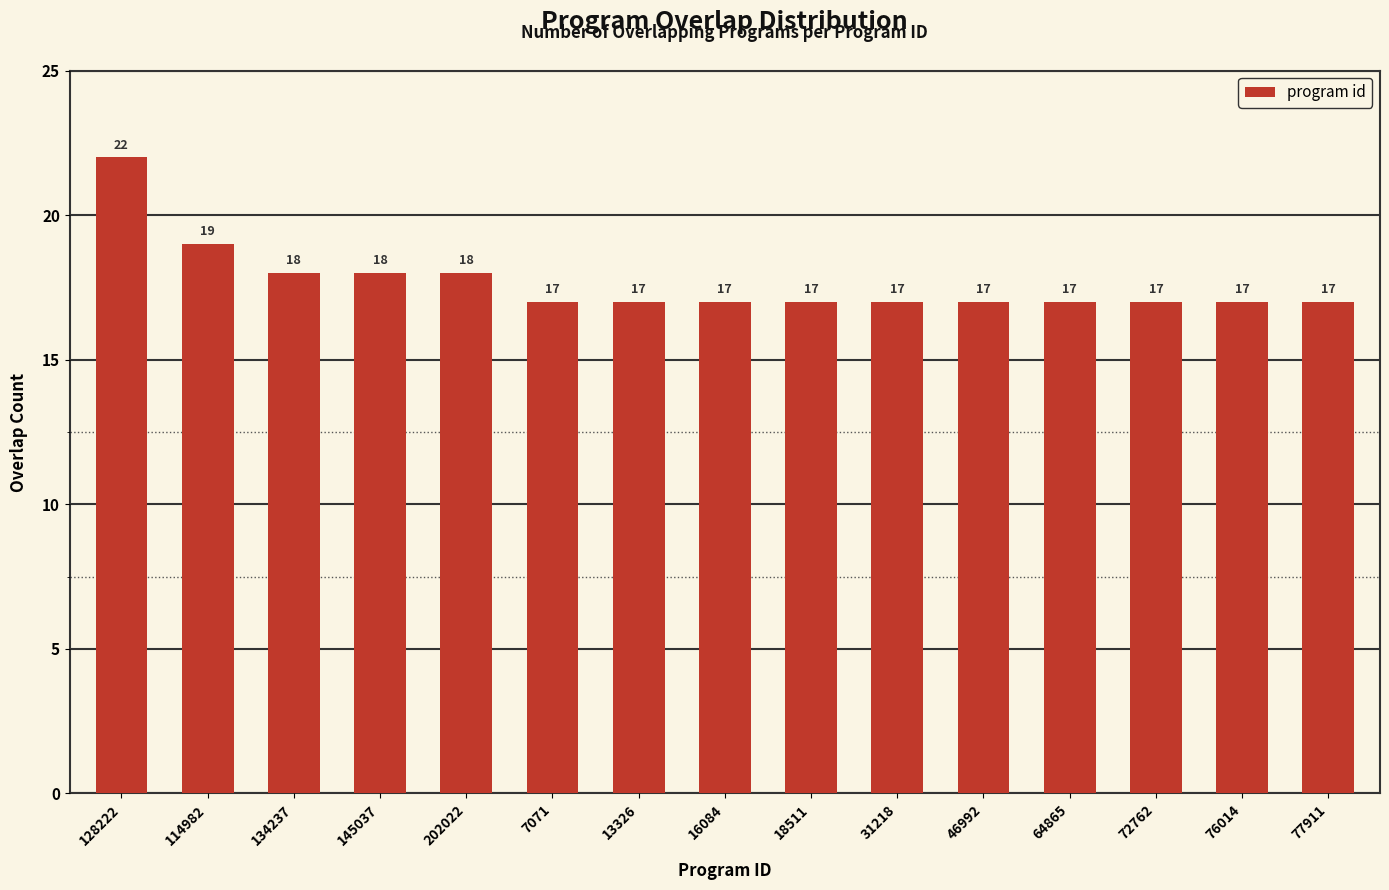

Read the value at 31218.

17